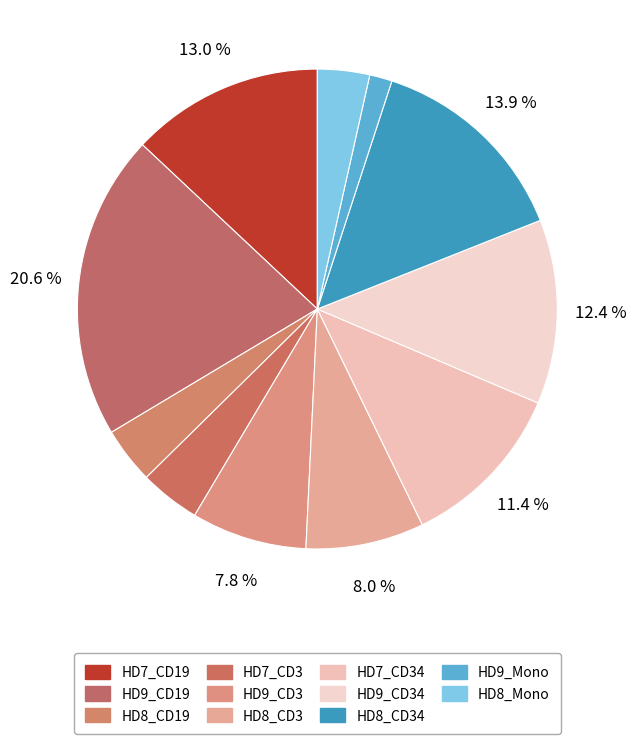

How many slices are in this pie chart?

11